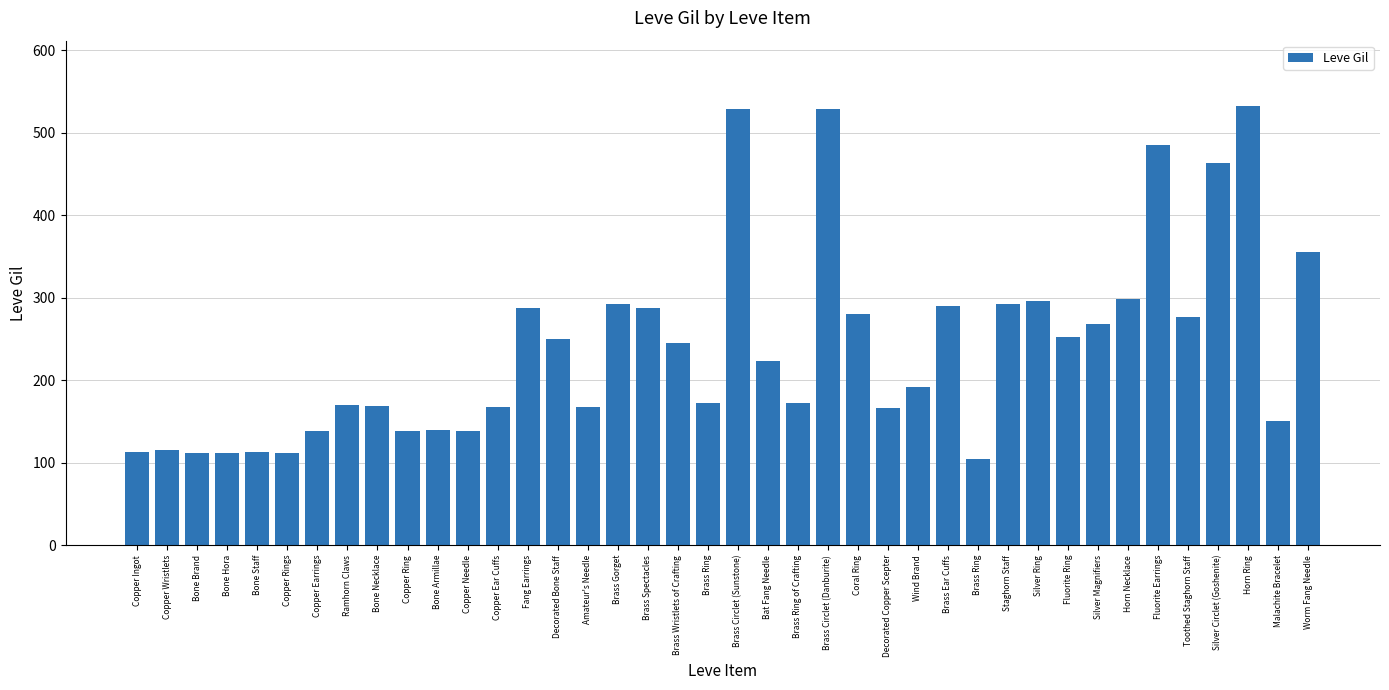

How many data points does each series have?

40